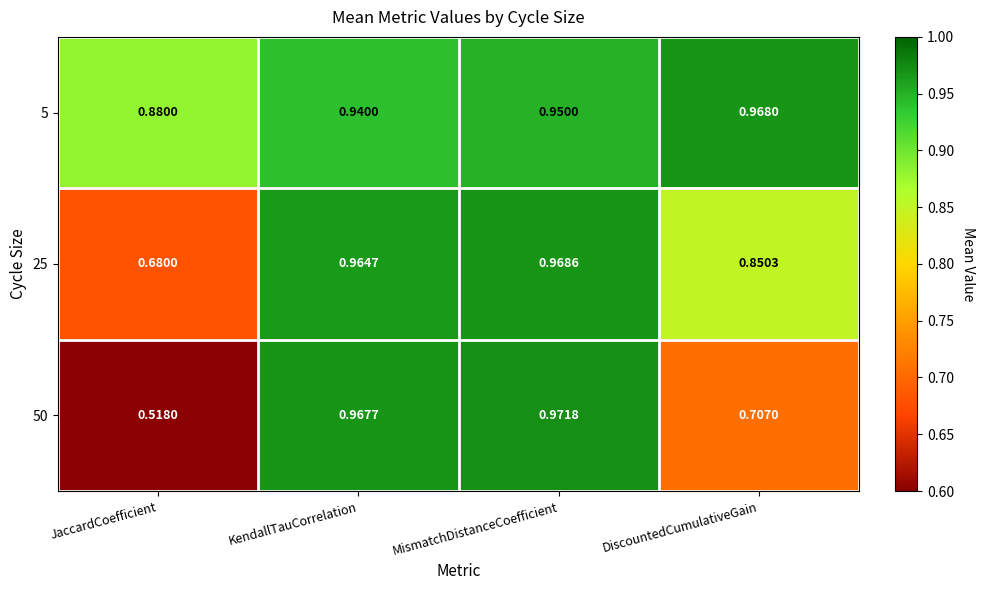

Is the value of 25 at KendallTauCorrelation greater than the value of 50 at JaccardCoefficient?

Yes